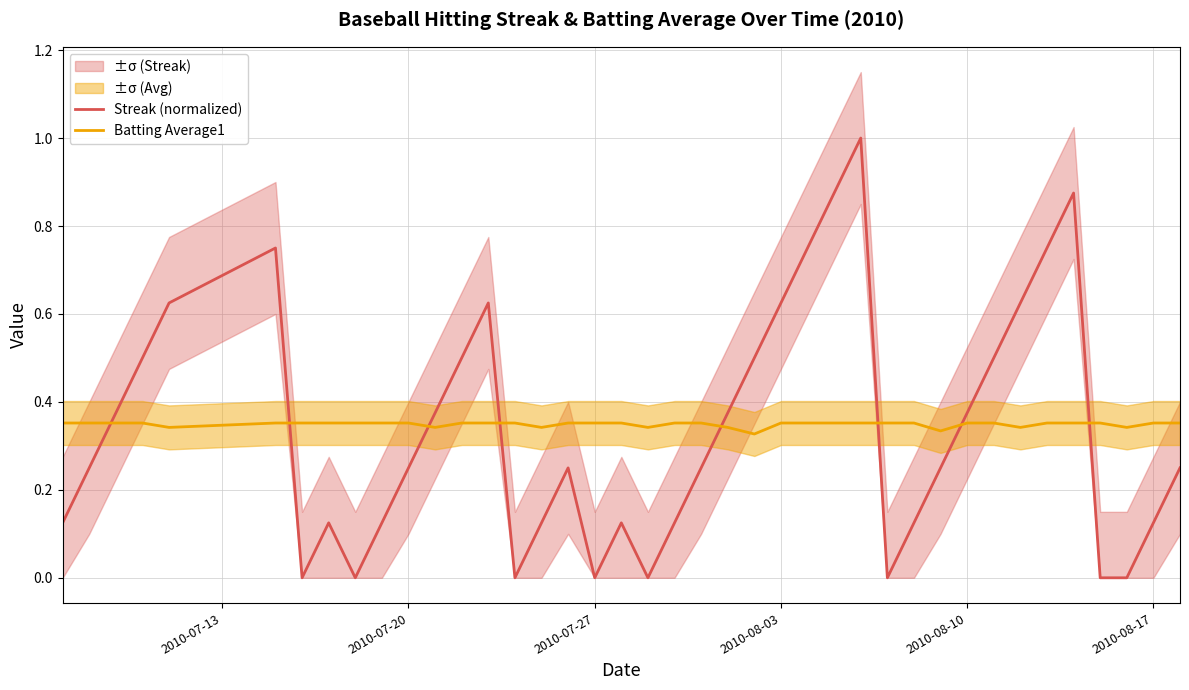

Which series has the widest spread of values?

Streak (normalized)